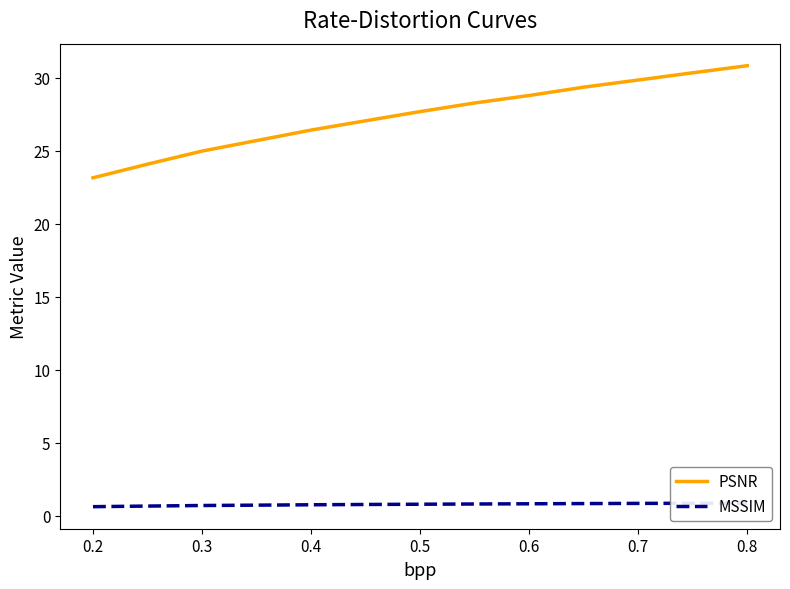

Which series has the largest range (max minus min)?

PSNR